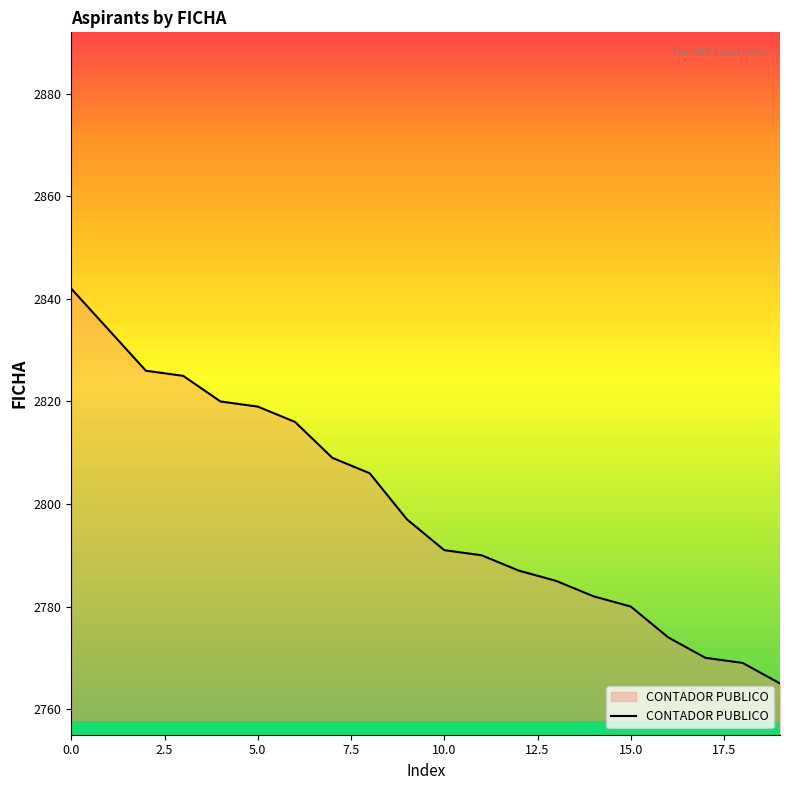

What is the minimum value shown in the chart?

2765